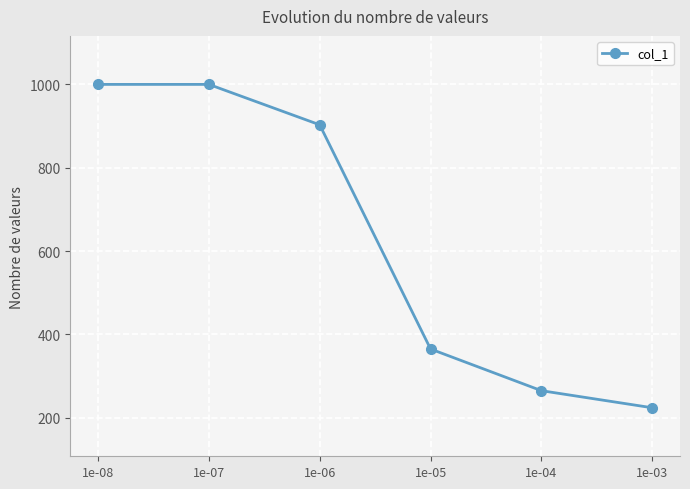

Reading right to left, transcribe all the data shown in this chart.

1e-03=224	1e-04=265	1e-05=365	1e-06=903	1e-07=1000	1e-08=1000